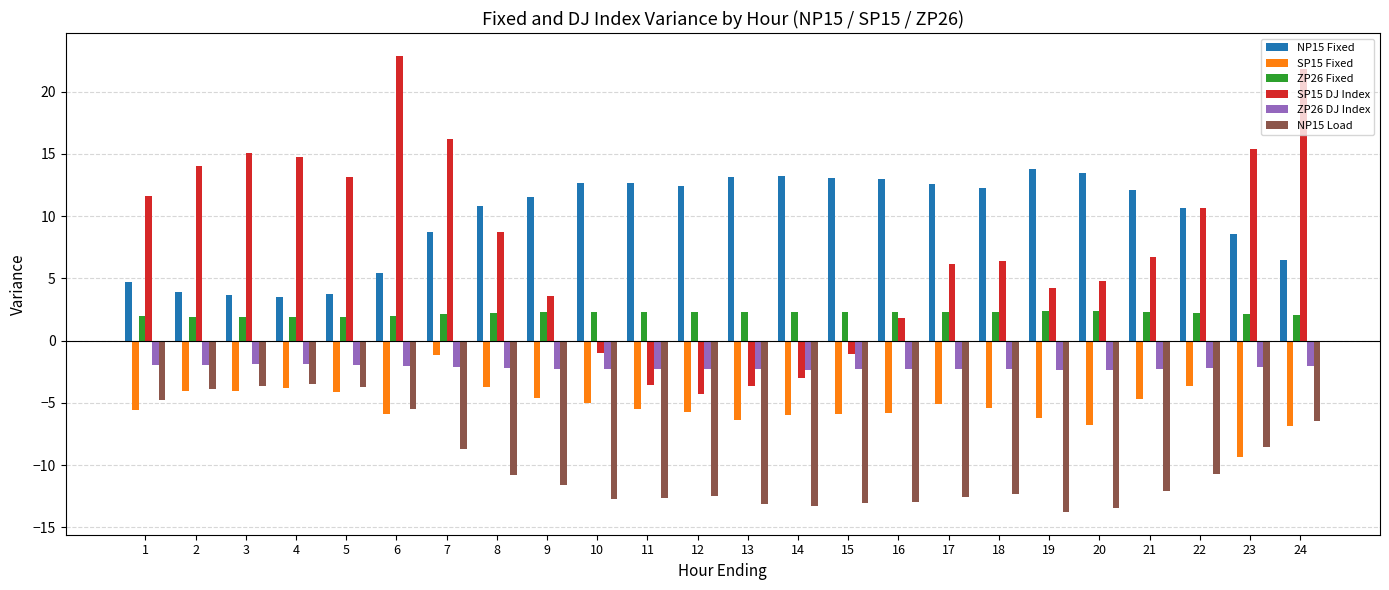

What is the highest value of the SP15 Fixed series?

-1.2